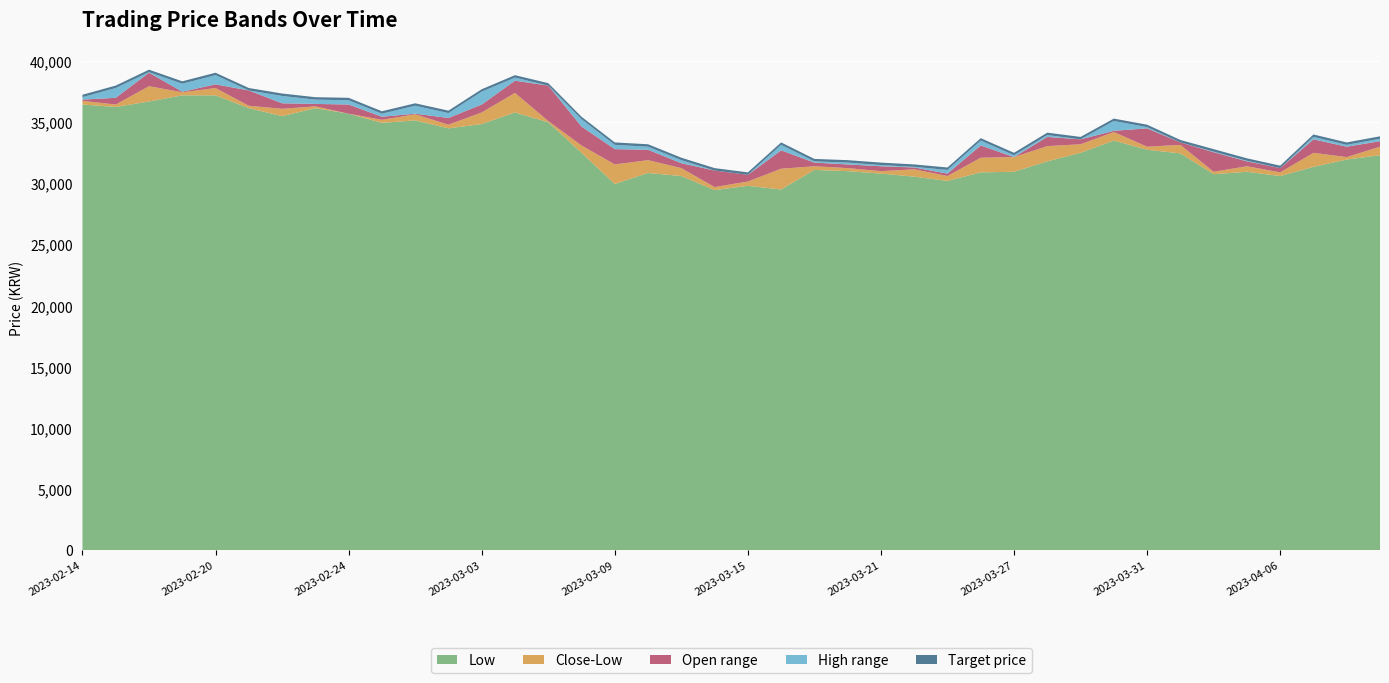

What is the lowest value of the Low series?

29450